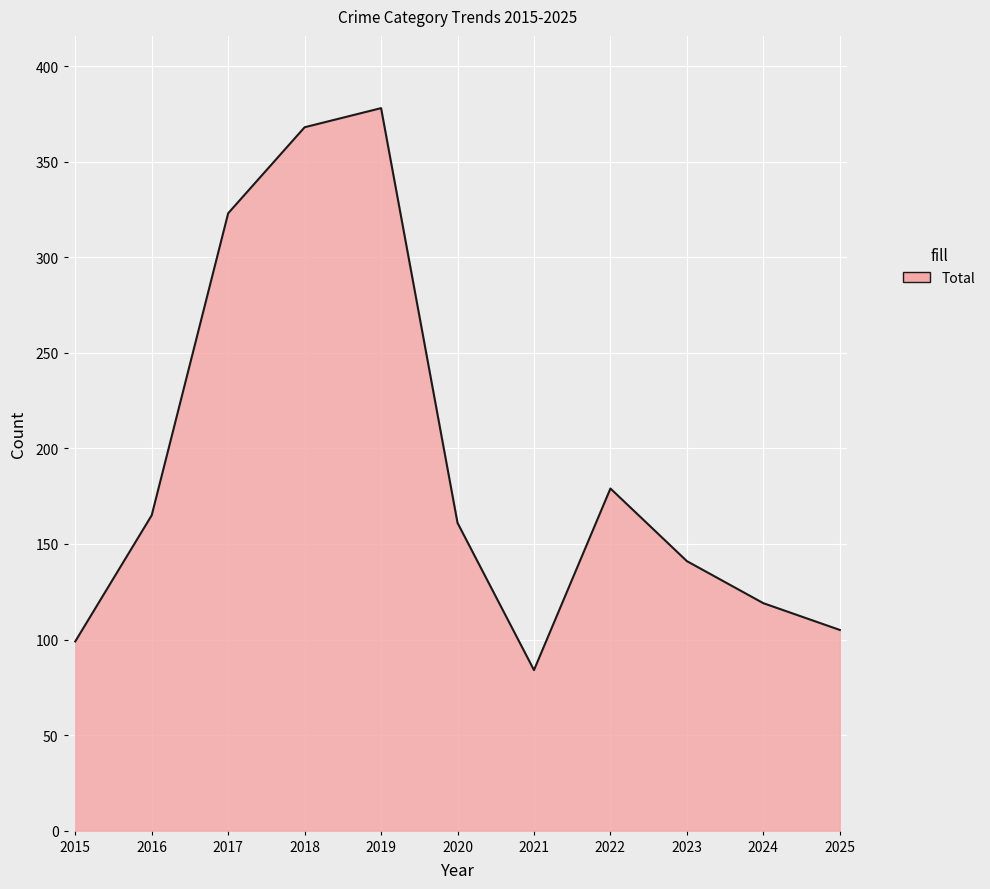

Which has a higher value, 2018 or 2021?

2018